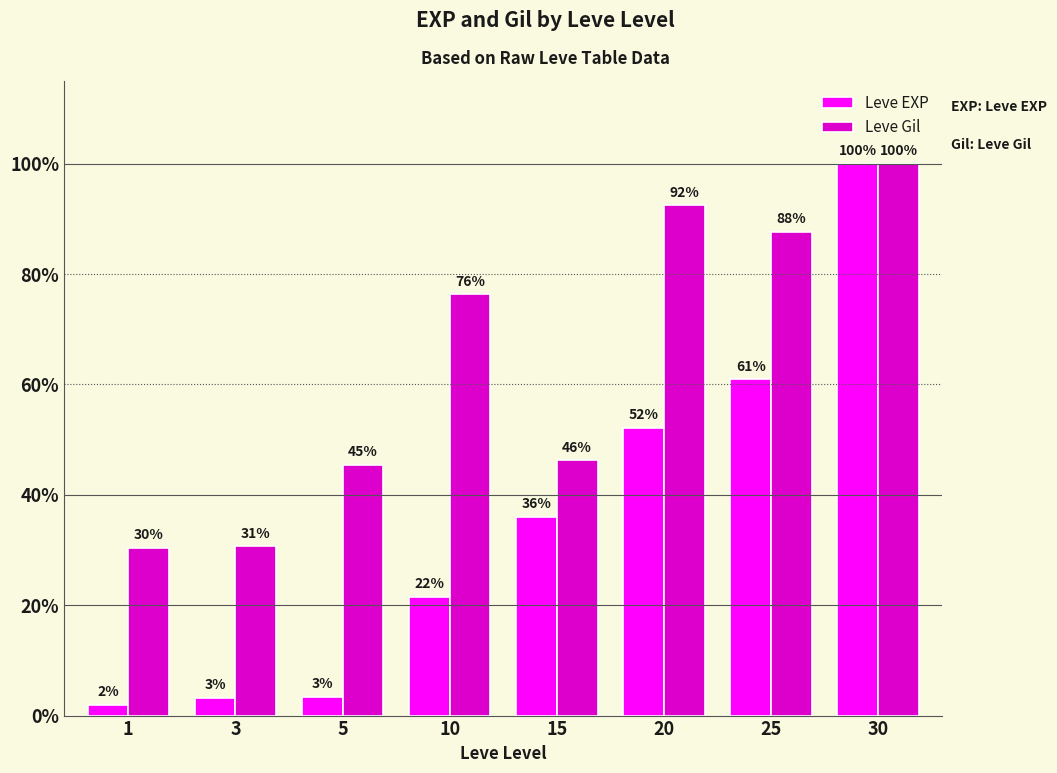

Does the chart contain stacked bars?

No